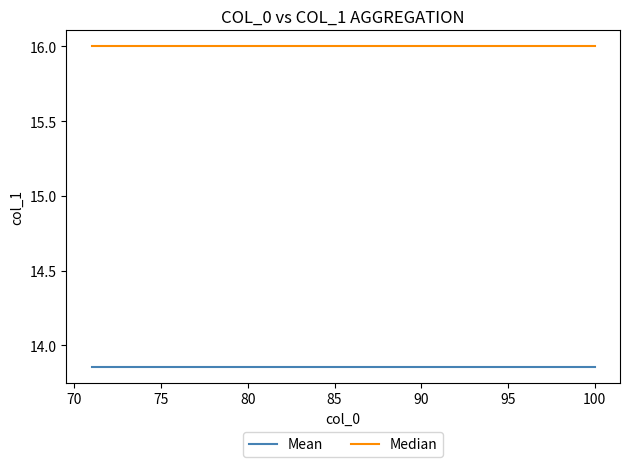

Which series has the largest total across all categories?

Median